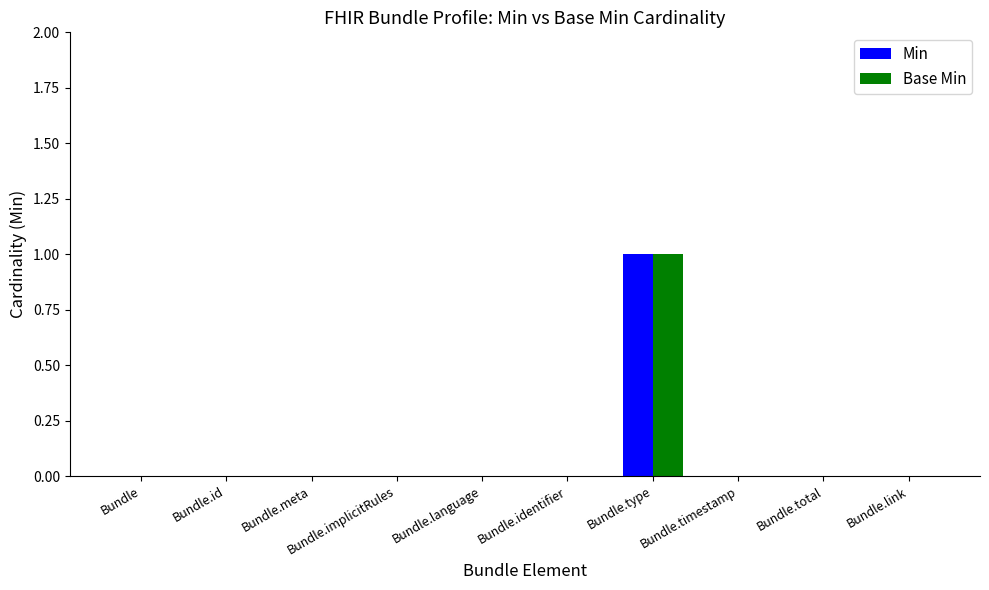

Which category has the highest value in the Base Min series?

Bundle.type